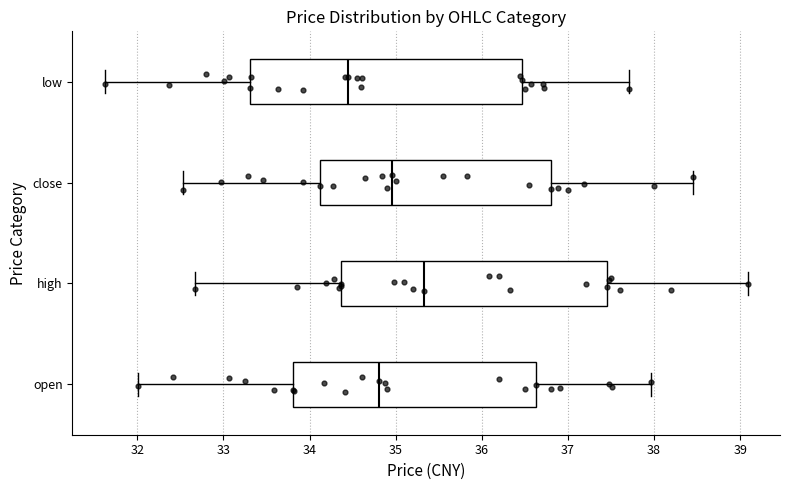

Which box has the furthest to the right median line?

high